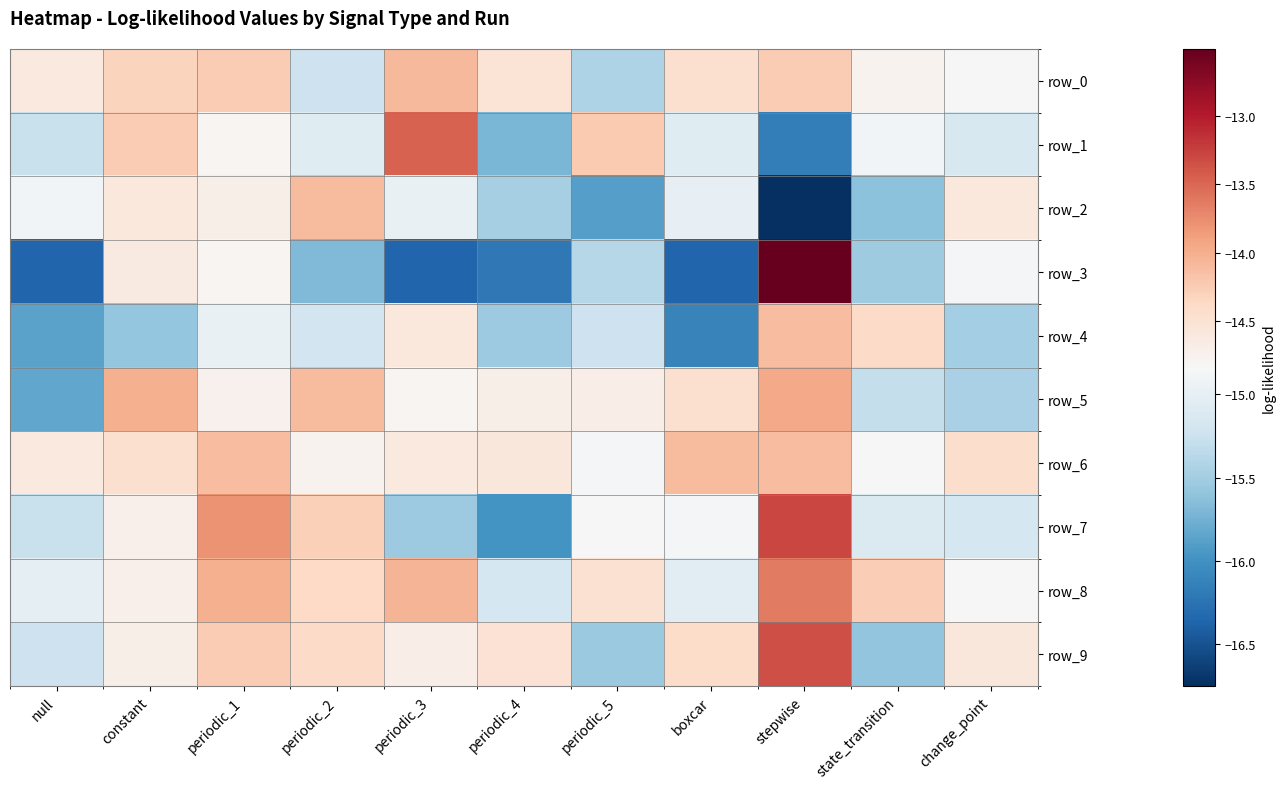

At periodic_1, list the series in order from smallest to largest.

row_4, row_1, row_3, row_5, row_2, row_0, row_9, row_6, row_8, row_7